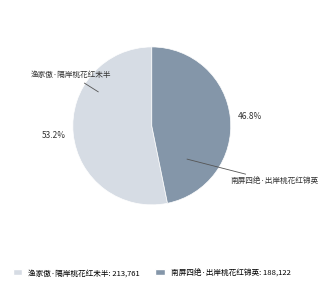

How many segments does this pie chart have?

2